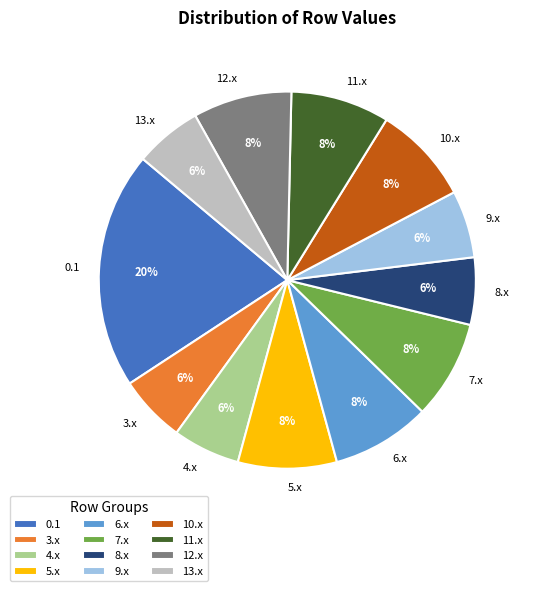

Which has a higher value, 3.x or 10.x?

10.x